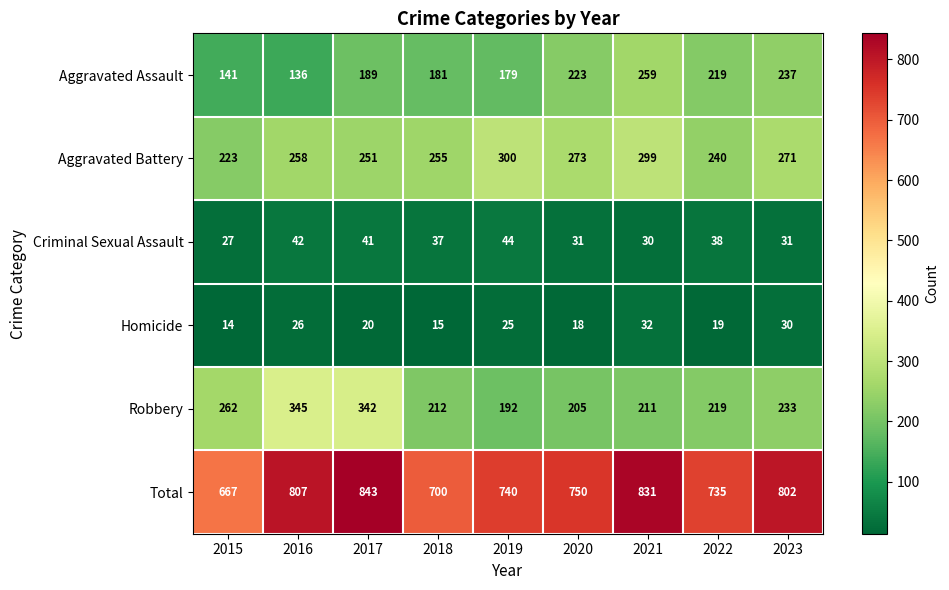

Which series has the widest spread of values?

Total